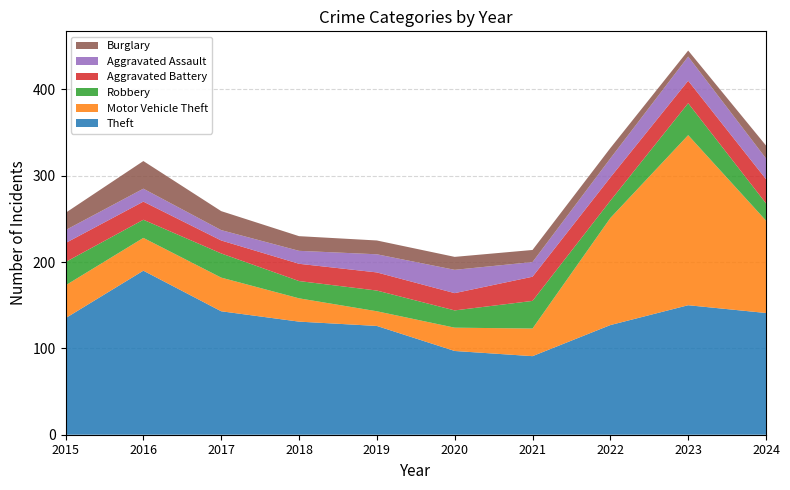

Reading right to left, list all the values displayed in this chart.

Theft: 141	150	127	91	97	126	131	143	190	135
Motor Vehicle Theft: 107	197	124	32	27	17	27	39	38	38
Robbery: 20	37	20	32	20	24	20	28	21	27
Aggravated Battery: 28	26	27	28	20	21	20	15	21	22
Aggravated Assault: 24	28	22	17	27	21	15	12	15	15
Burglary: 15	7	12	14	15	16	17	22	32	20